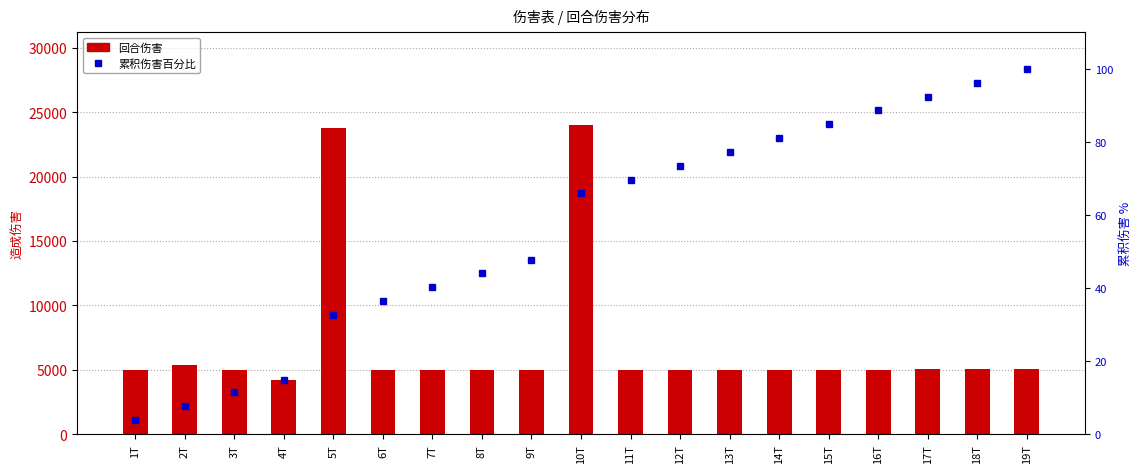

What are all the series names shown in the legend?

回合伤害, 累积伤害百分比